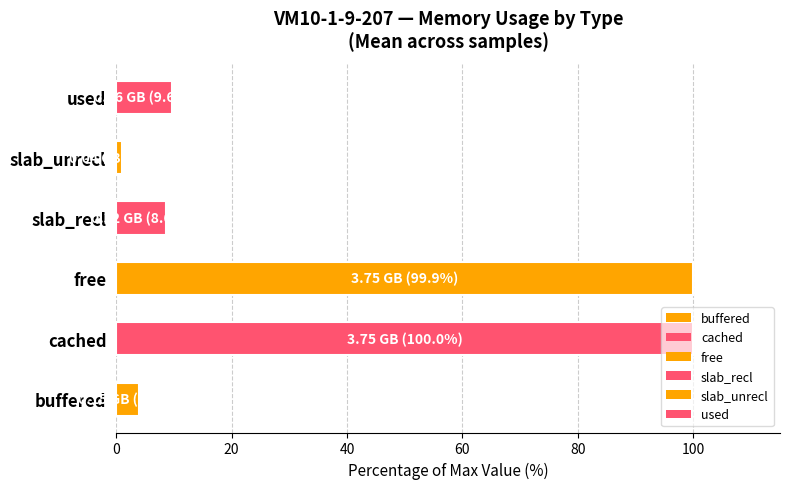

What is the change in value from buffered to free?

+95.9